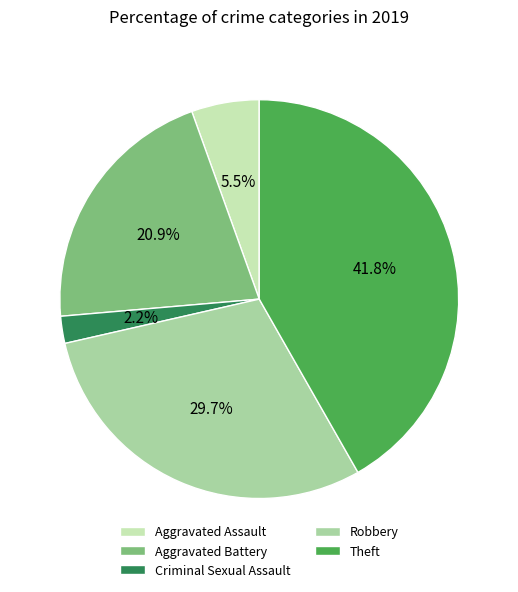

To the nearest percent, what is the average slice percentage?

20%